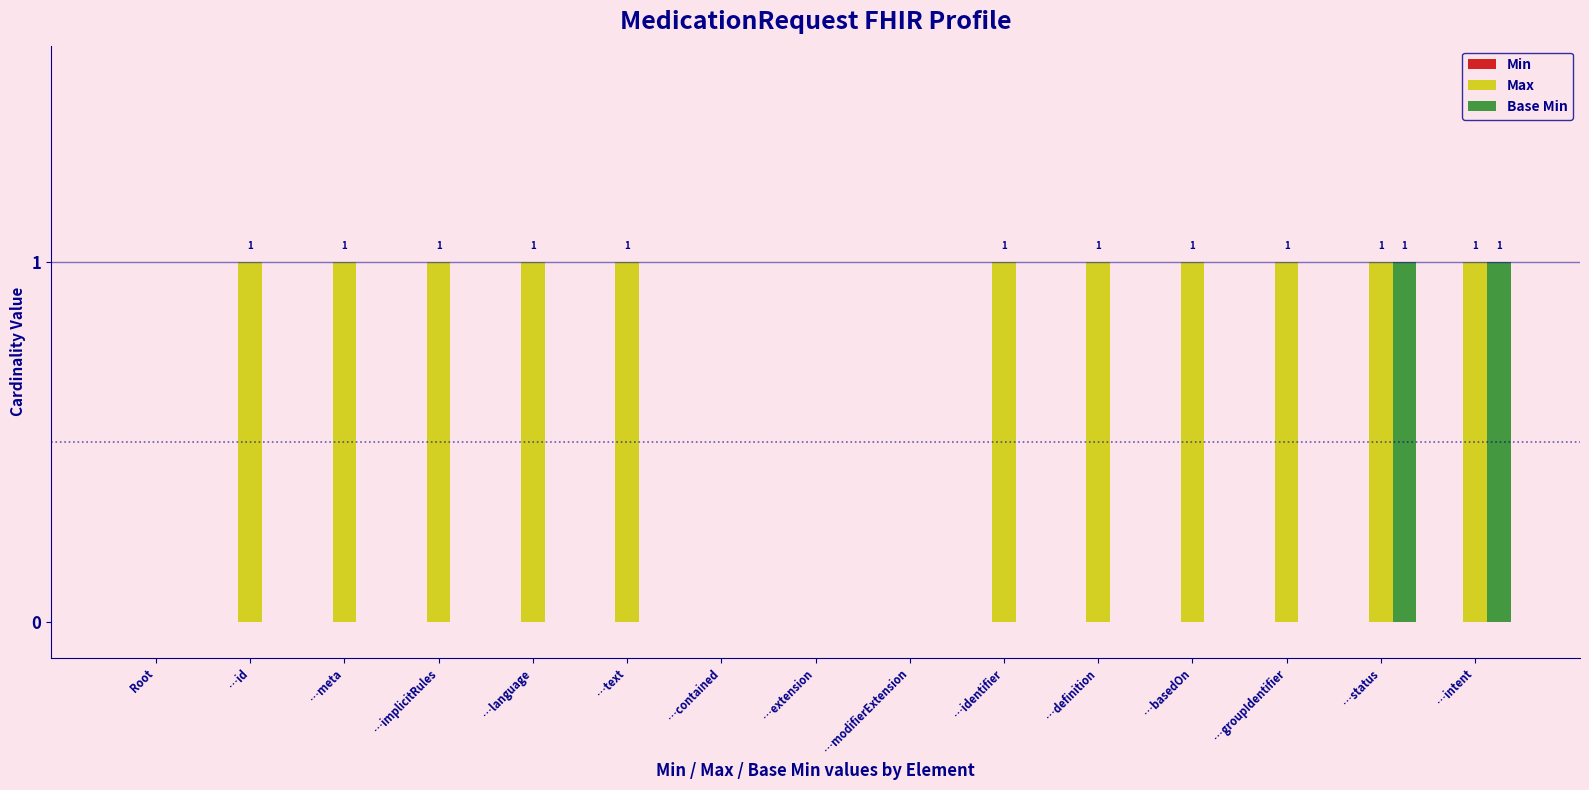

Between …contained and …definition, which series saw the biggest shift?

Max